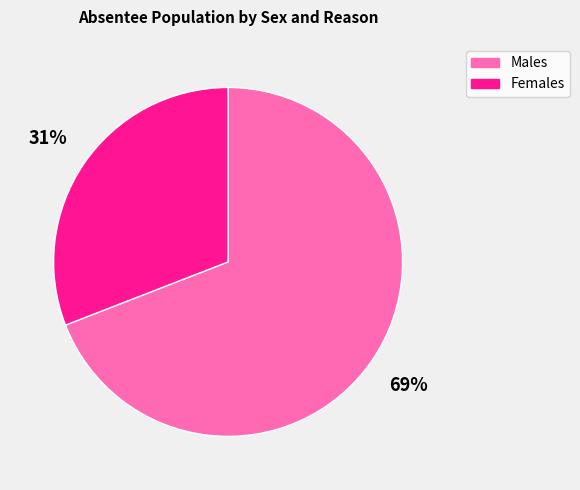

To the nearest percent, what is the average slice percentage?

50%